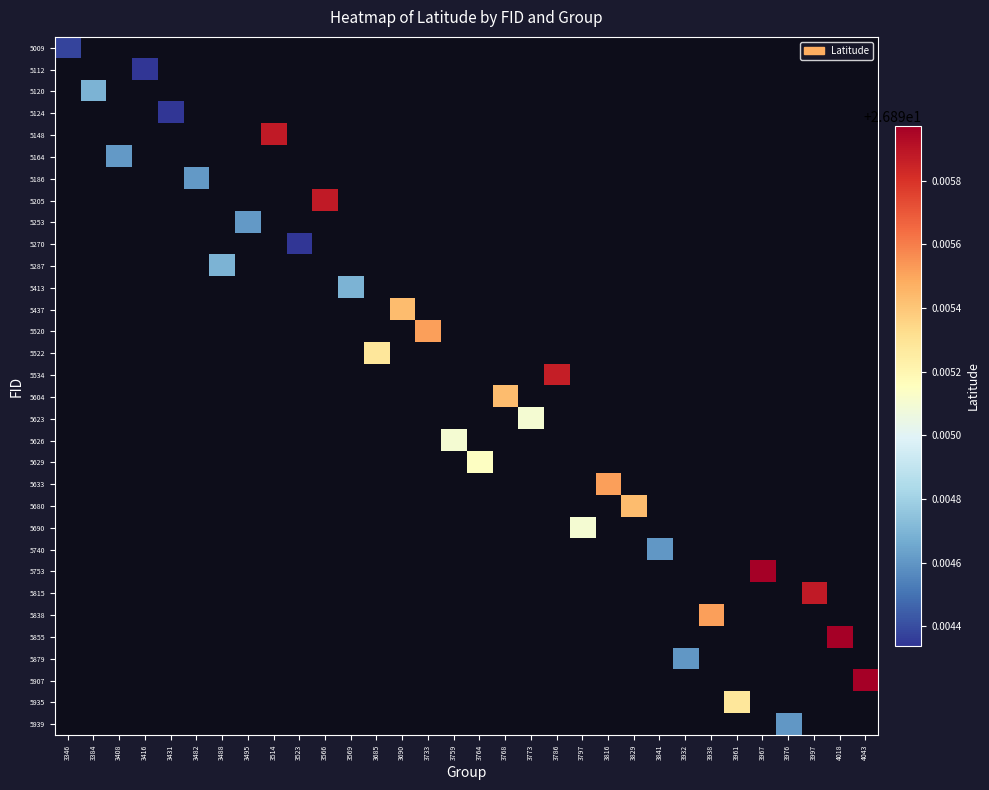

What is the minimum value shown in the chart?

26.9